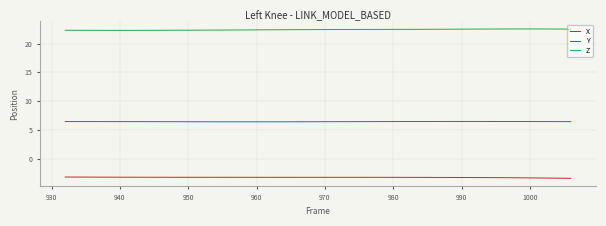

True or false: X and Z cross at least once.

False